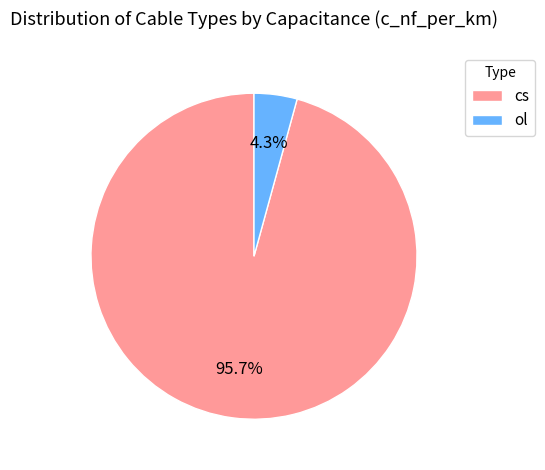

Rank the categories by value from lowest to highest.

ol, cs